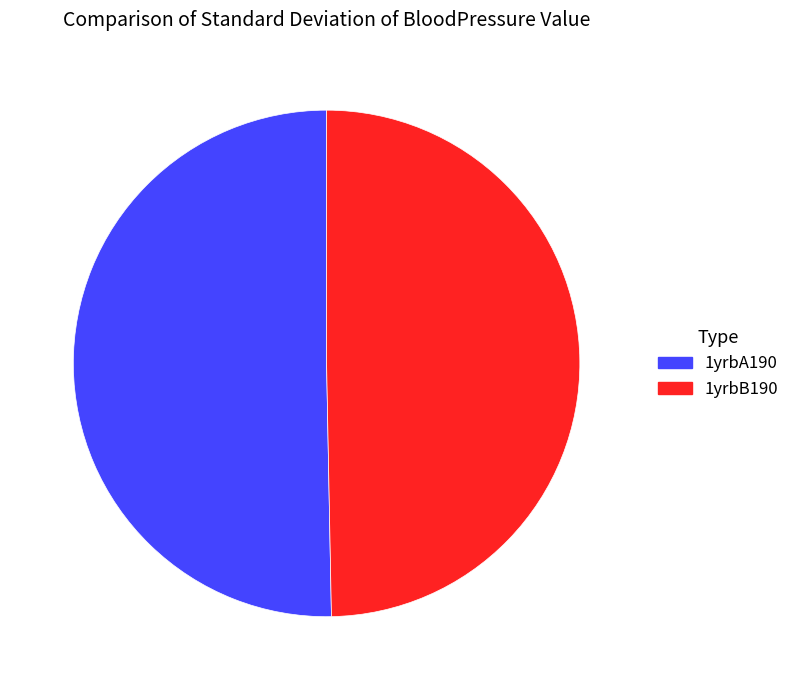

Is the sum of 1yrbB190 and 1yrbA190 greater than half?

Yes